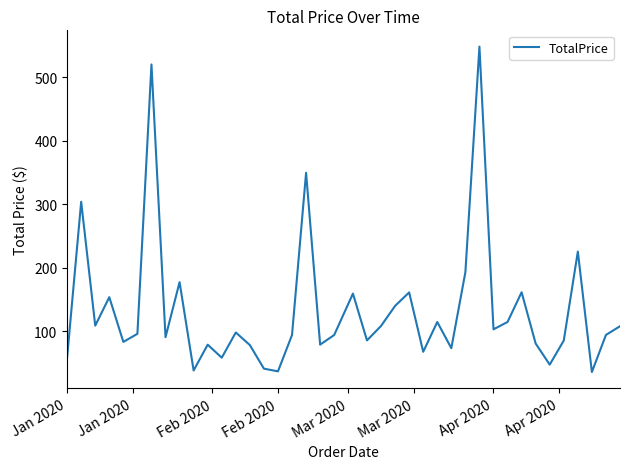

What is the maximum value shown in the chart?

548.1